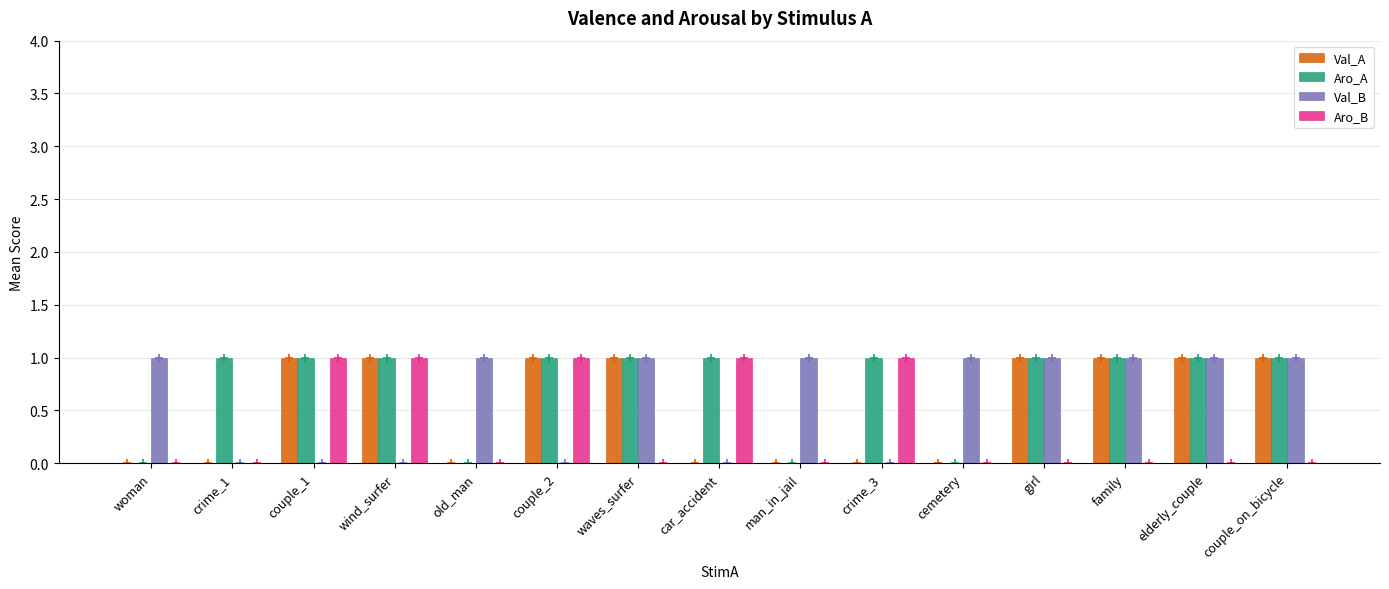

The Val_A series shows 1 at girl. True or false?

True